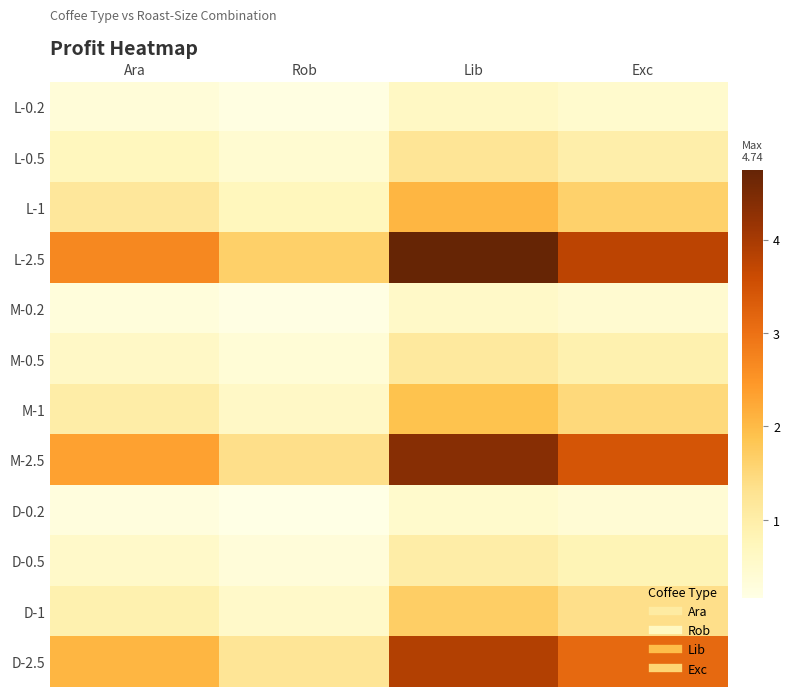

Reading left to right, what are all the values shown in this chart?

L-0.2: Ara=0.3	Rob=0.2	Lib=0.6	Exc=0.5
L-0.5: Ara=0.7	Rob=0.4	Lib=1.2	Exc=1.0
L-1: Ara=1.2	Rob=0.7	Lib=2.1	Exc=1.6
L-2.5: Ara=2.7	Rob=1.6	Lib=4.7	Exc=3.8
M-0.2: Ara=0.3	Rob=0.2	Lib=0.6	Exc=0.4
M-0.5: Ara=0.6	Rob=0.4	Lib=1.1	Exc=0.9
M-1: Ara=1.0	Rob=0.6	Lib=1.9	Exc=1.5
M-2.5: Ara=2.3	Rob=1.4	Lib=4.4	Exc=3.4
D-0.2: Ara=0.3	Rob=0.2	Lib=0.5	Exc=0.4
D-0.5: Ara=0.5	Rob=0.3	Lib=1.0	Exc=0.8
D-1: Ara=0.9	Rob=0.5	Lib=1.7	Exc=1.4
D-2.5: Ara=2.1	Rob=1.2	Lib=3.9	Exc=3.1